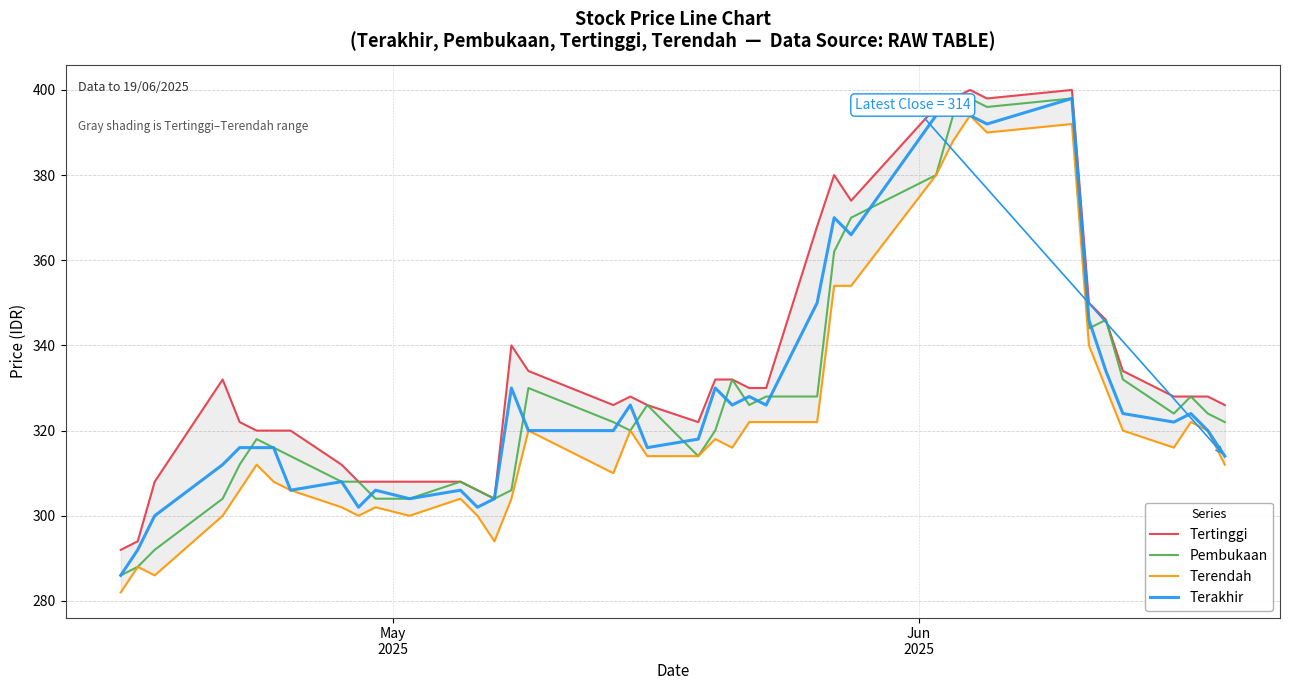

What are all the series names shown in the legend?

Tertinggi, Pembukaan, Terendah, Terakhir